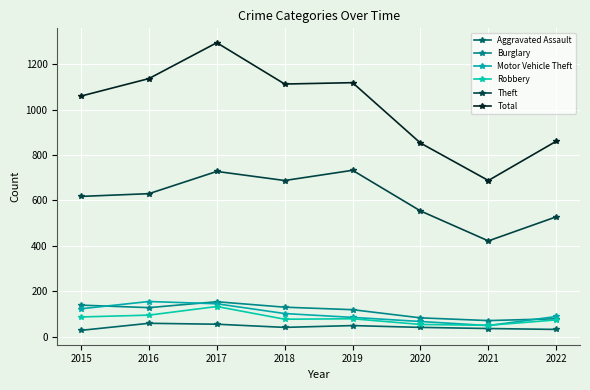

How many data points does each series have?

8